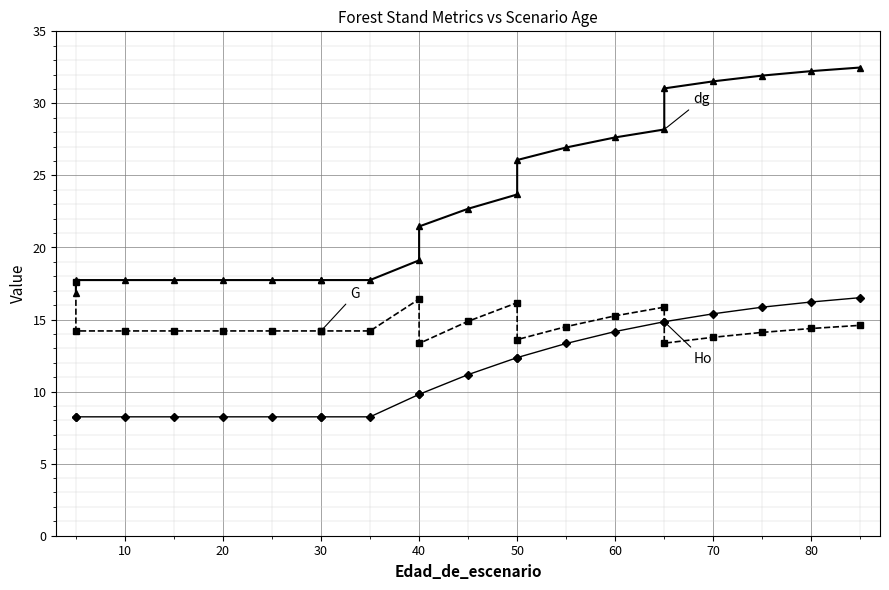

True or false: dg has more than 2 interior local peaks.

False